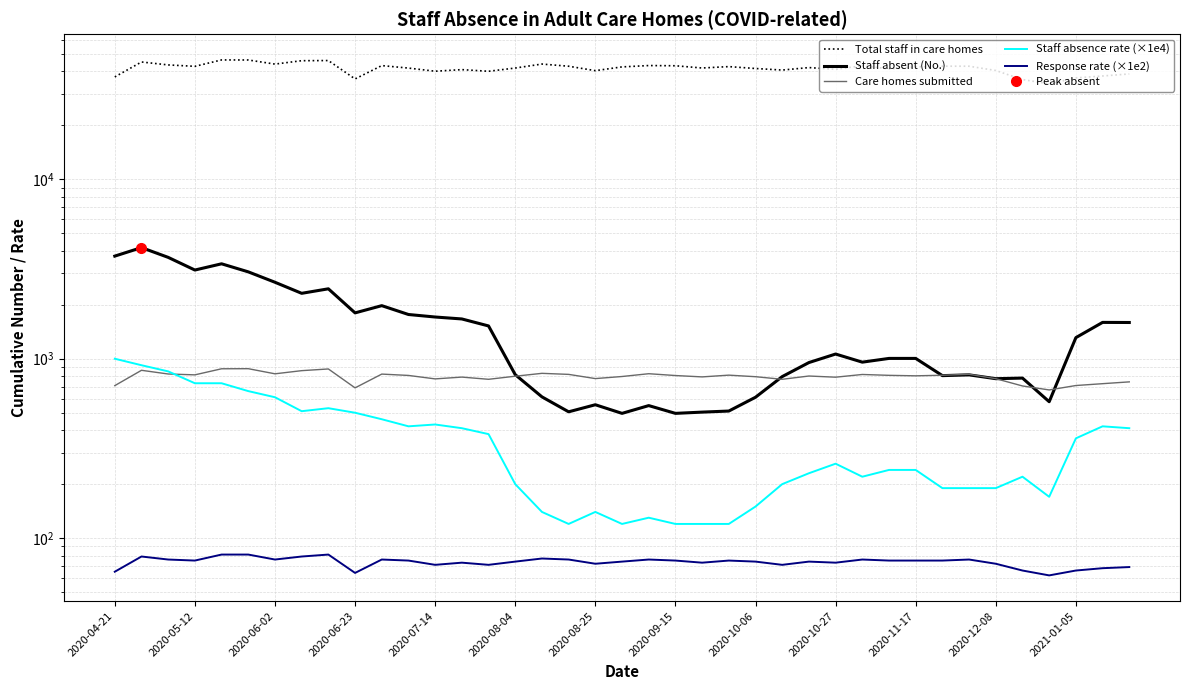

At which label is Care homes submitted closest to 775?

2020-08-25